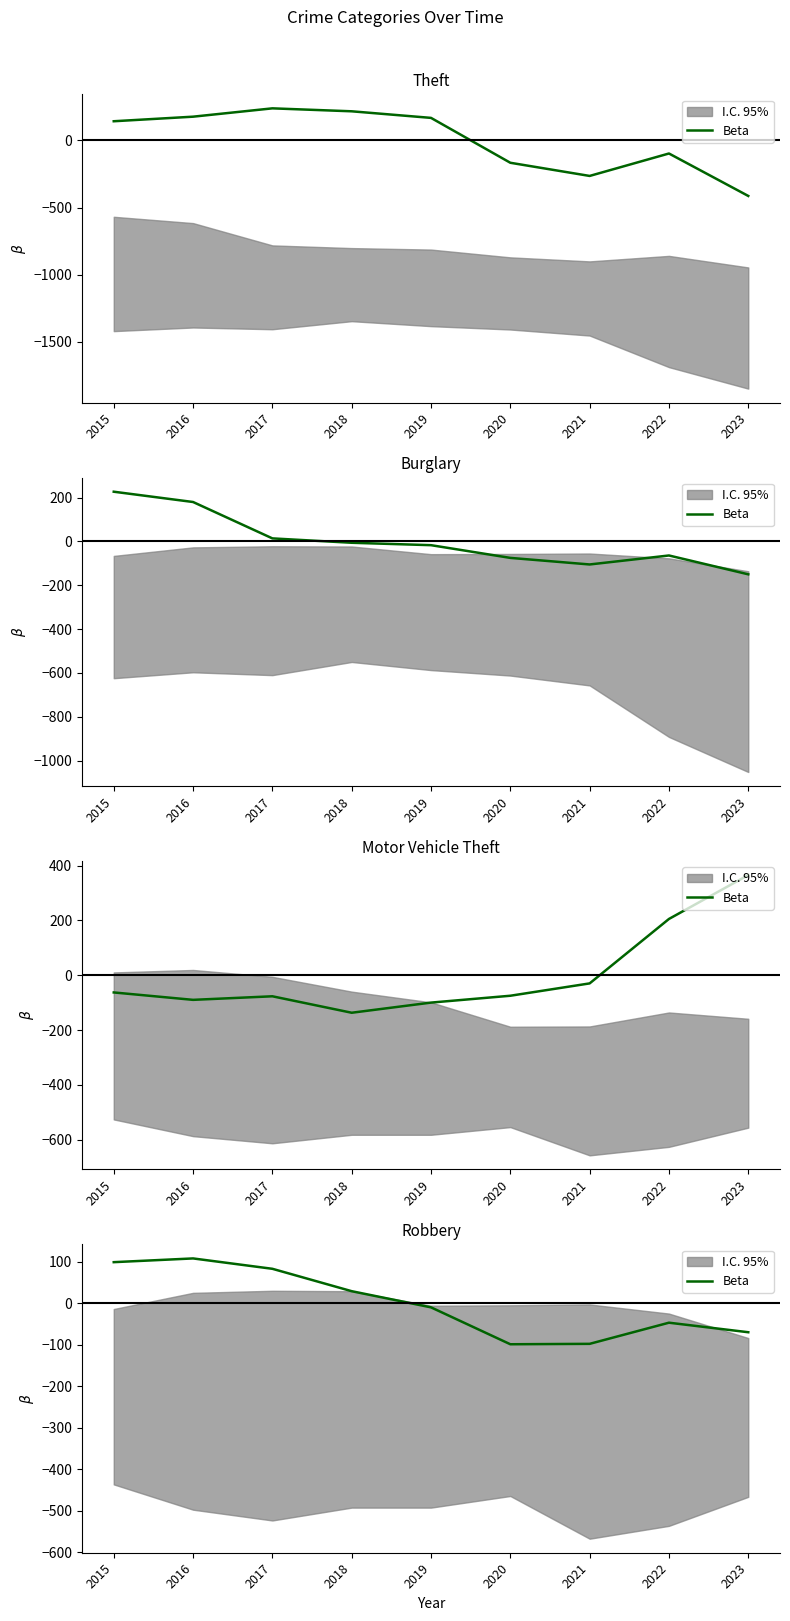

How many data points does each series have?

9